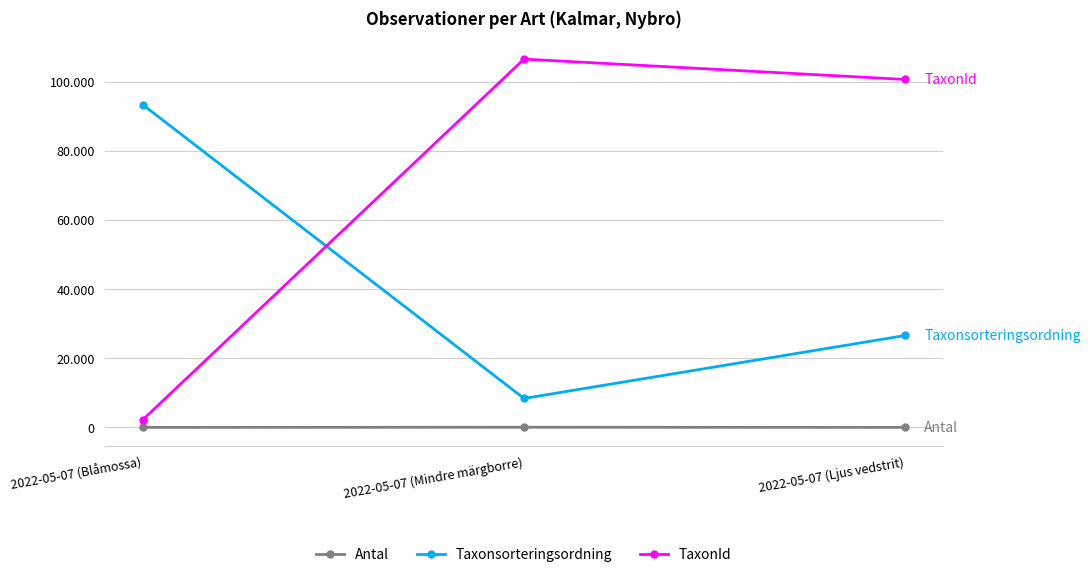

Rank the categories by Antal value from lowest to highest.

2022-05-07 (Blåmossa), 2022-05-07 (Ljus vedstrit), 2022-05-07 (Mindre märgborre)